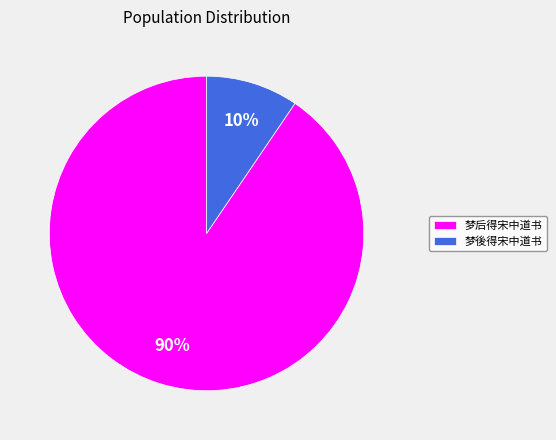

To the nearest percent, what is the combined percentage of 梦後得宋中道书 and 梦后得宋中道书?

100%